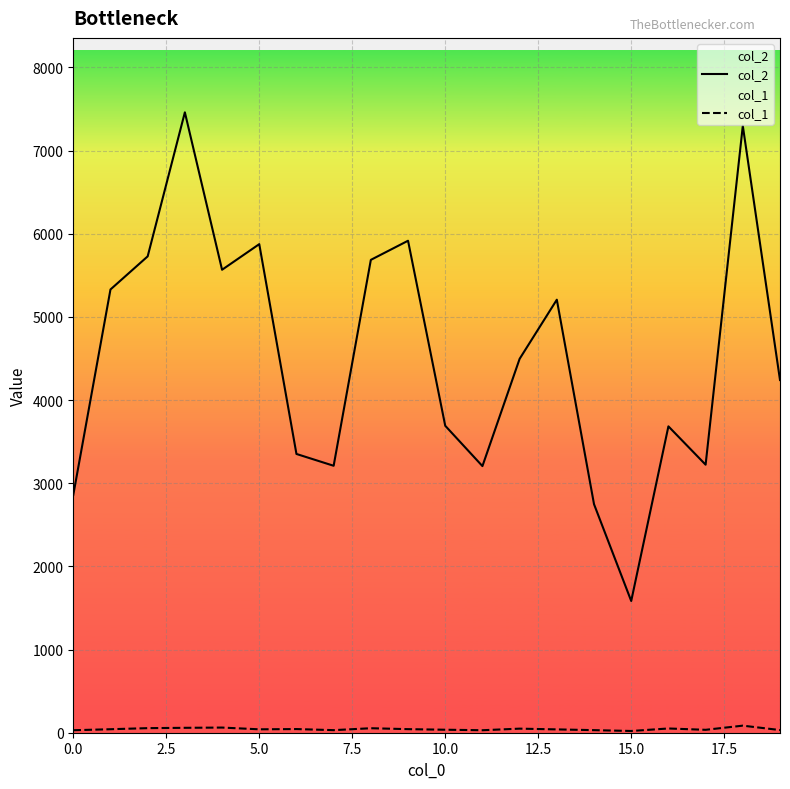

How many lines are shown in the chart?

2